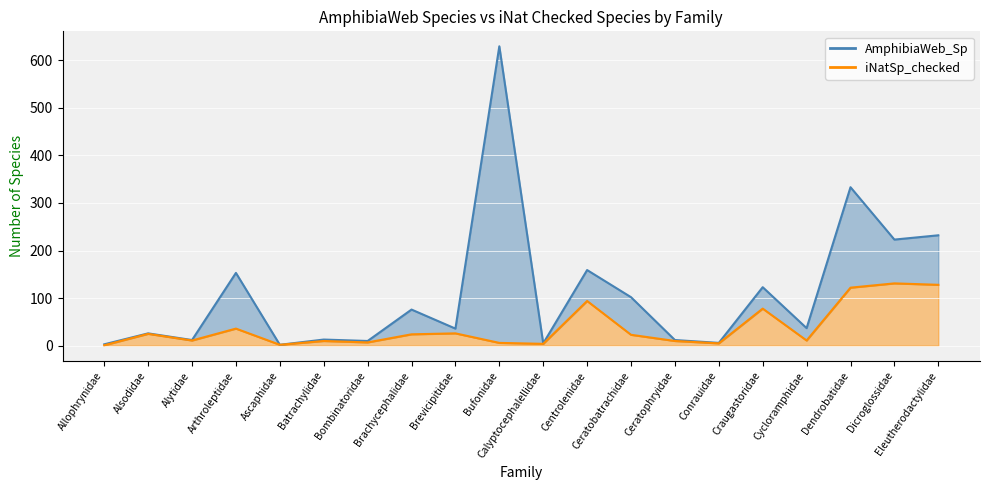

How many values in the iNatSp_checked series are below 23?

10